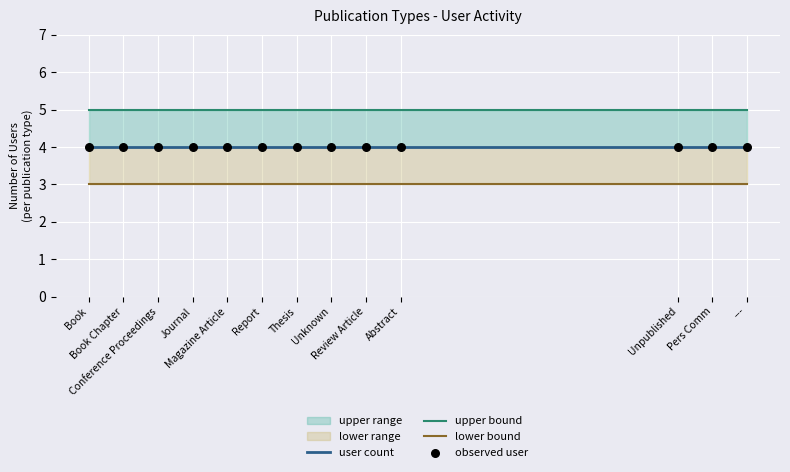

What is the total value across all series at Conference Proceedings?

16